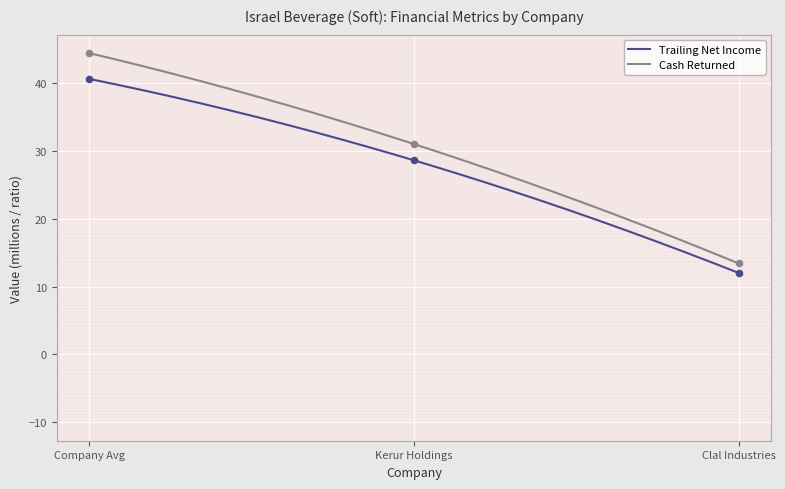

True or false: Trailing Net Income and Cash Returned cross at least once.

False